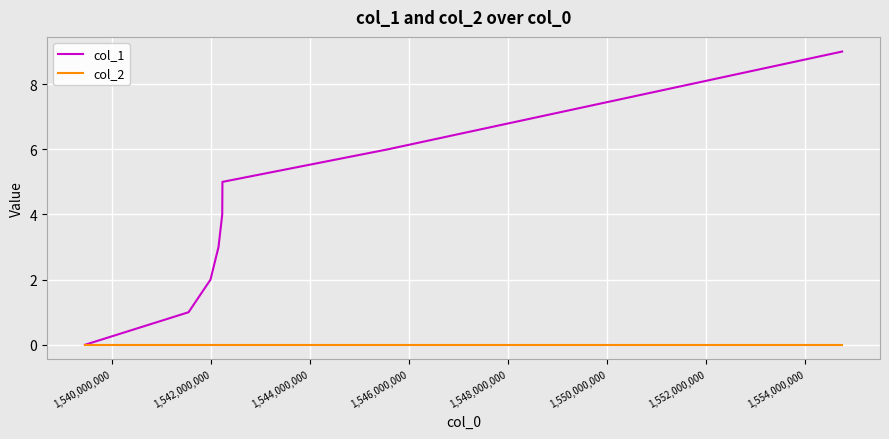

True or false: col_1 has more than 2 interior local peaks.

False